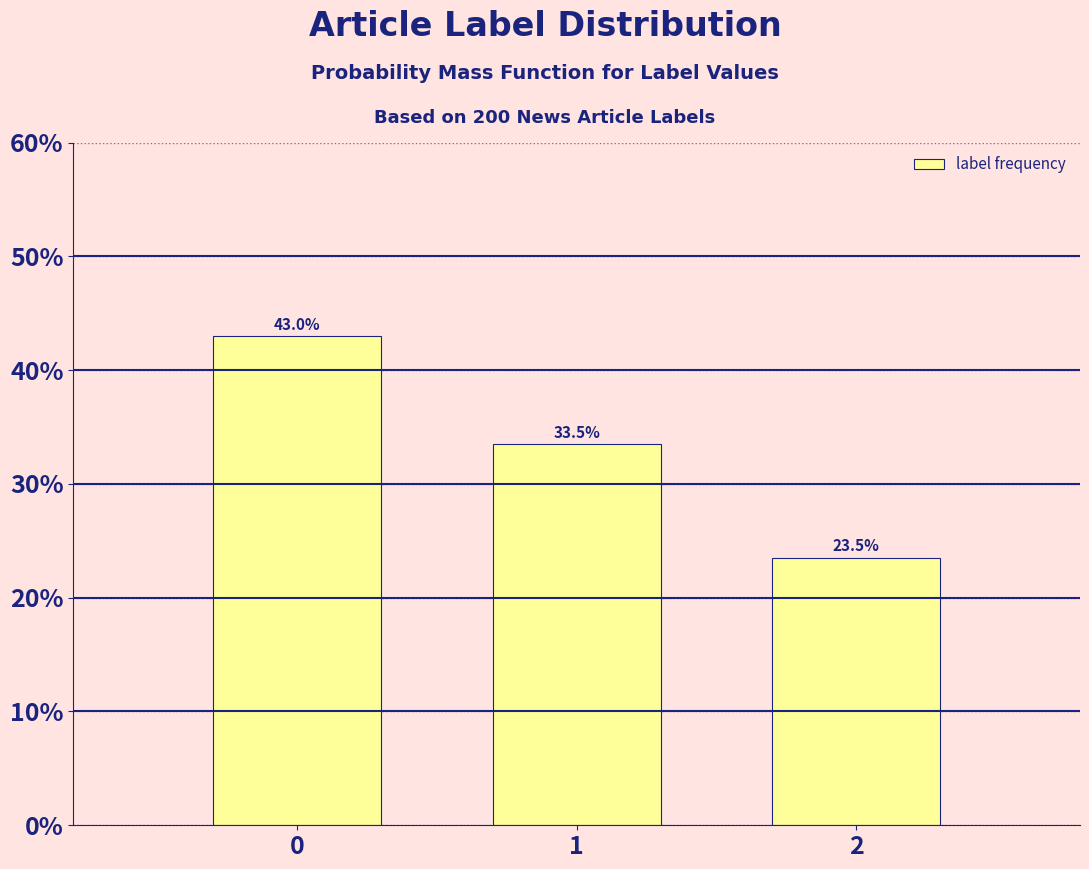

Reading right to left, list all the values displayed in this chart.

2=23.5	1=33.5	0=43.0